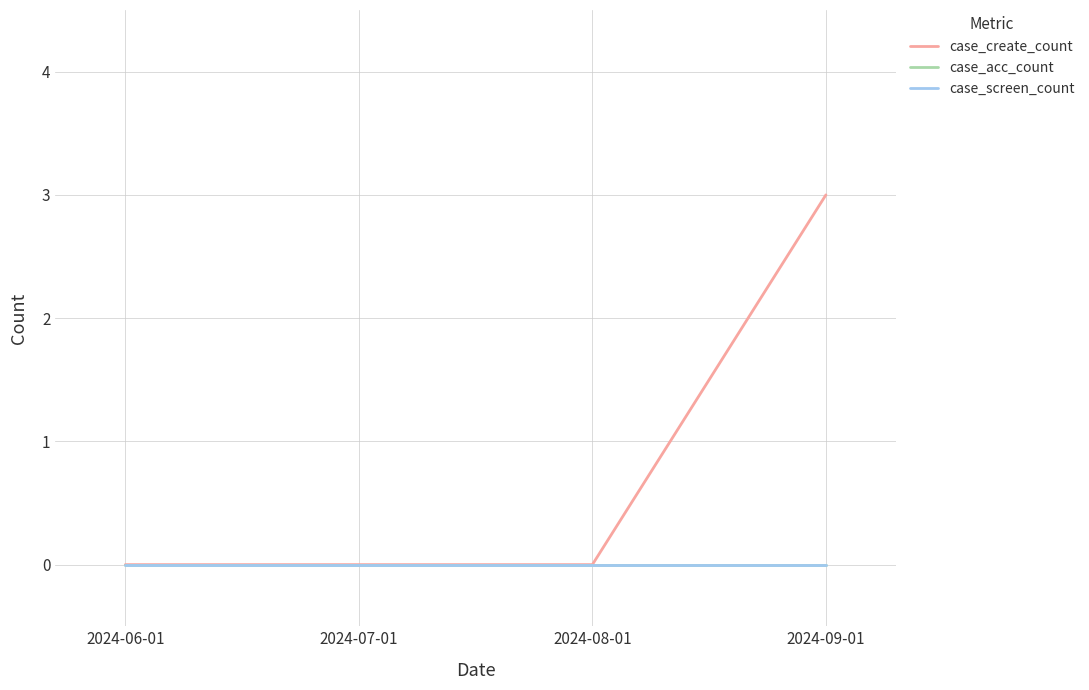

Is this an area chart (filled region under the line)?

No